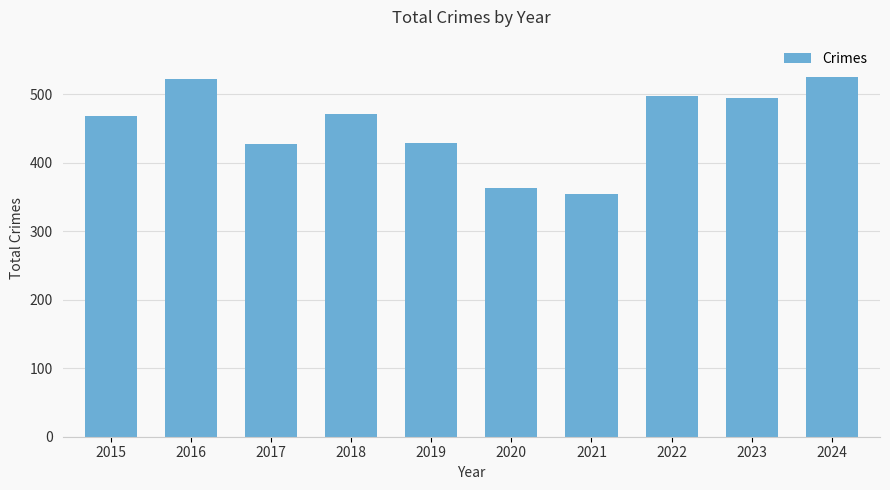

What is the value of the 2nd bar from the left?

522